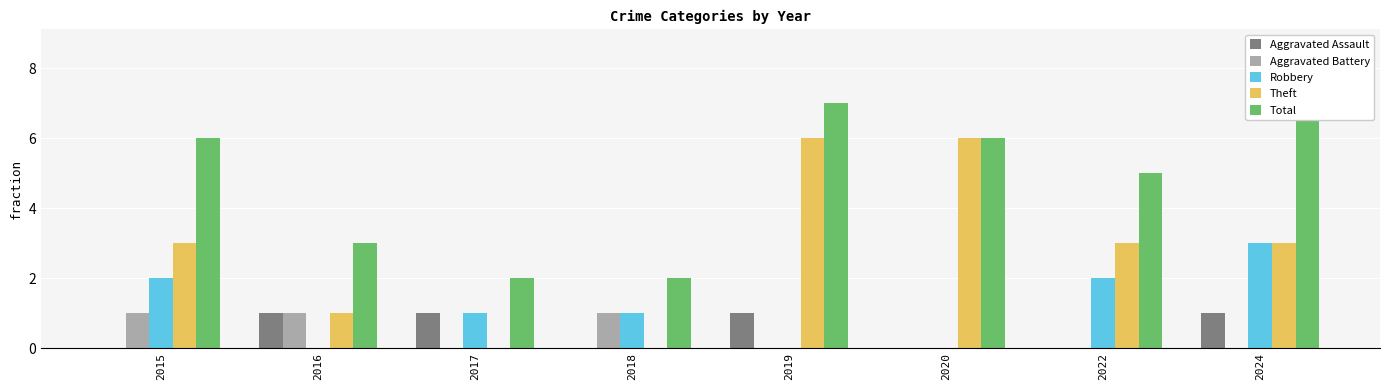

What is the value of the Aggravated Assault bar at the 5th from the left?

1